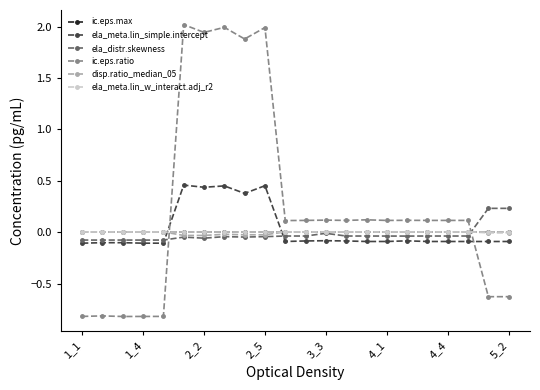

Is this an area chart (filled region under the line)?

No